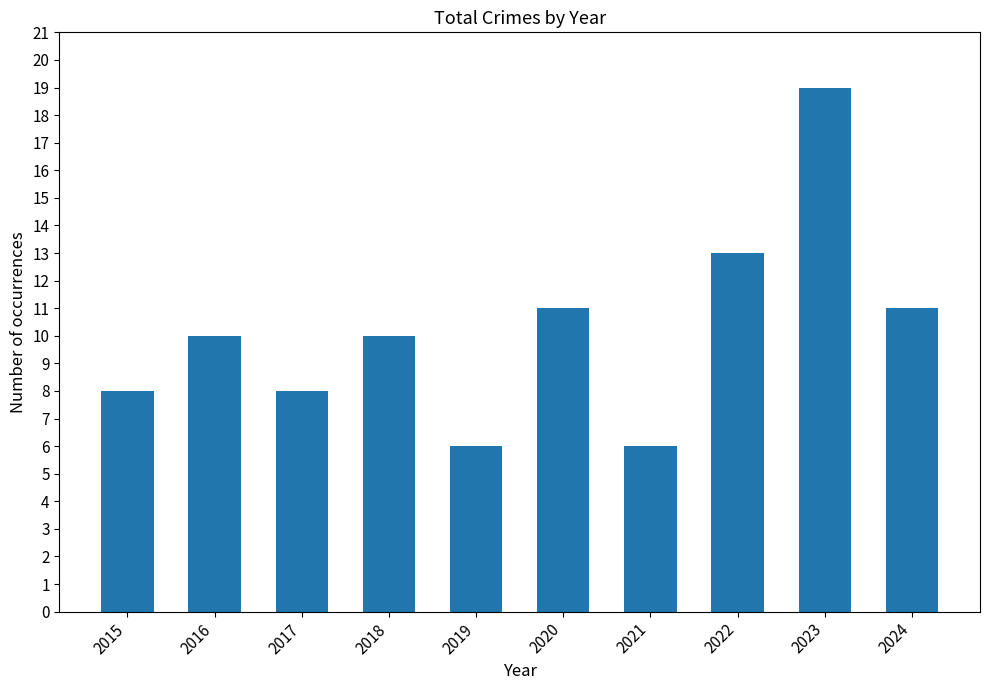

Reading right to left, what are all the values shown in this chart?

2024=11	2023=19	2022=13	2021=6	2020=11	2019=6	2018=10	2017=8	2016=10	2015=8